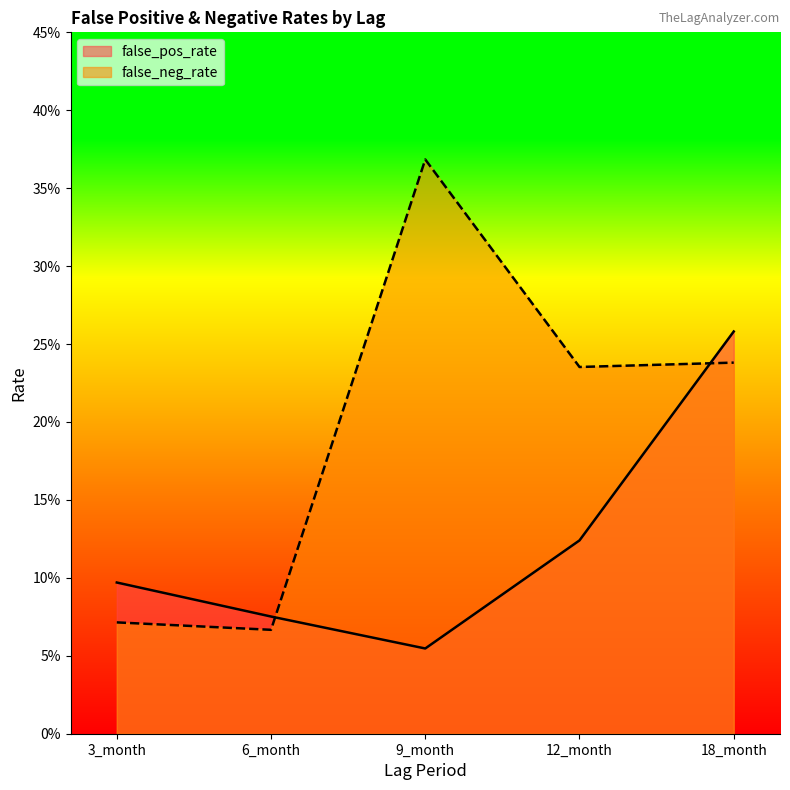

How many false_pos_rate values are between 0 and 1?

5